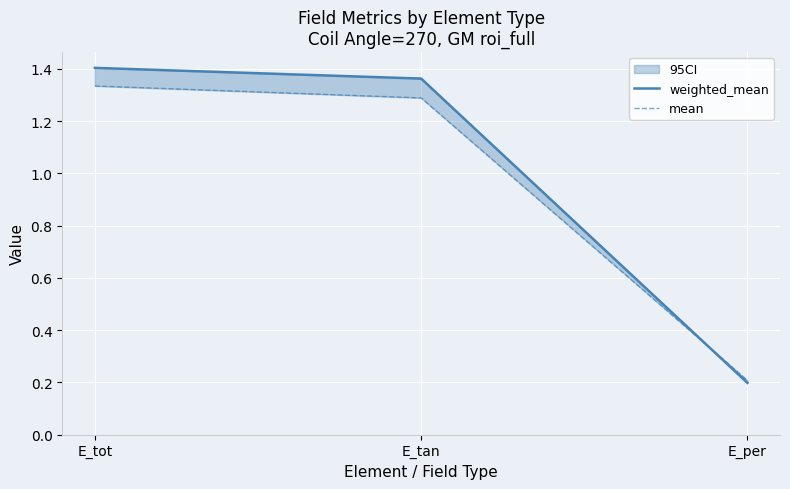

At E_per, list the series in order from smallest to largest.

weighted_mean, mean